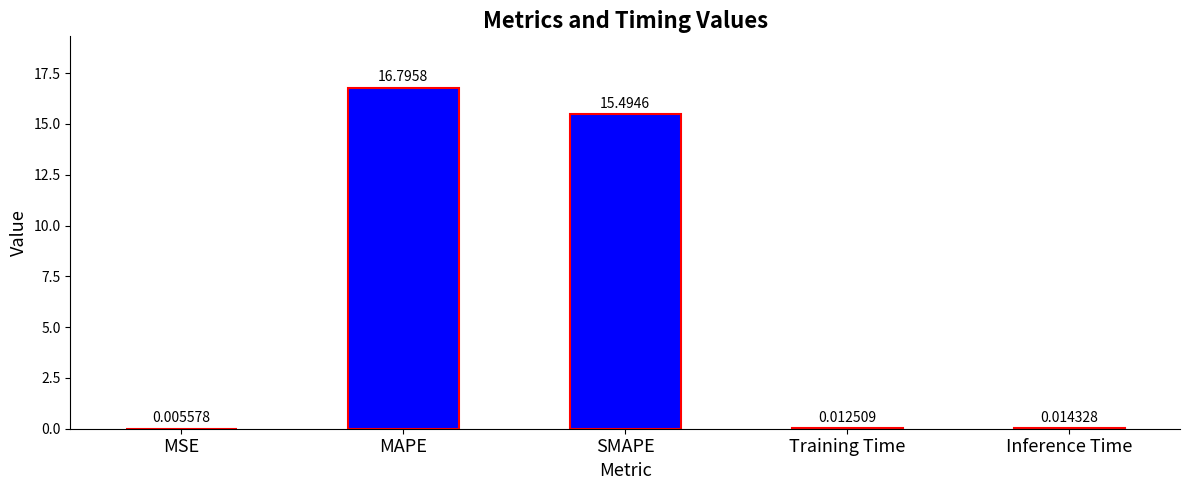

What is the sum of the values at SMAPE and MSE?

15.5